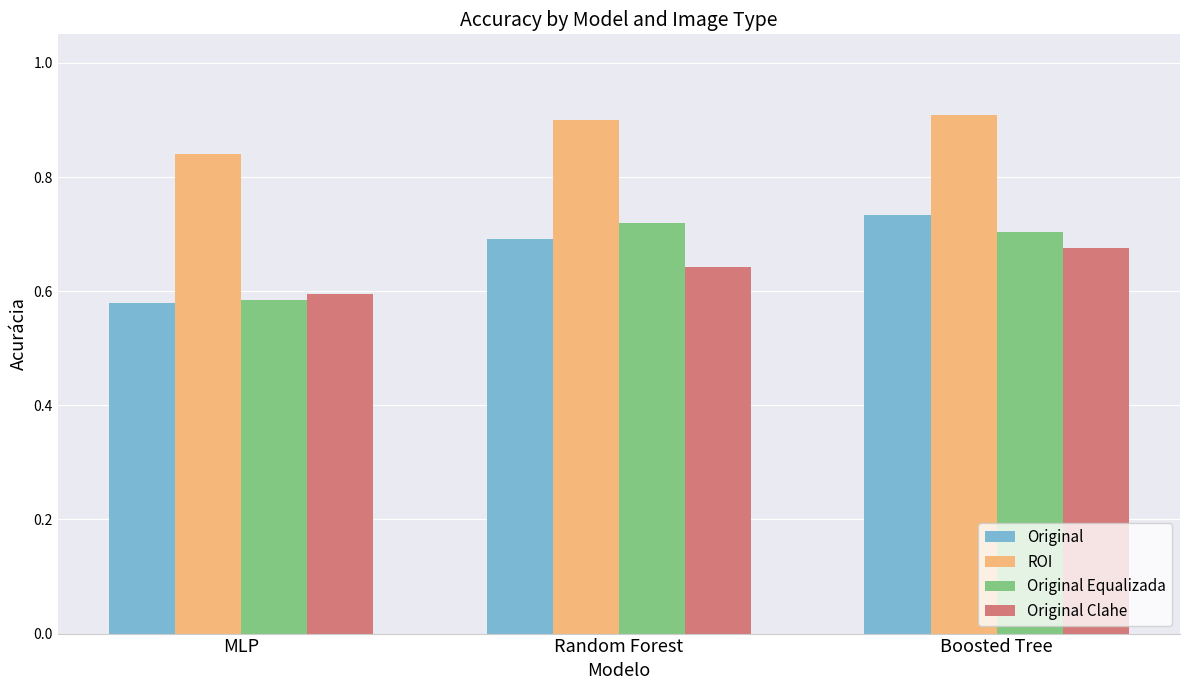

Between MLP and Boosted Tree, which series saw the biggest shift?

Original